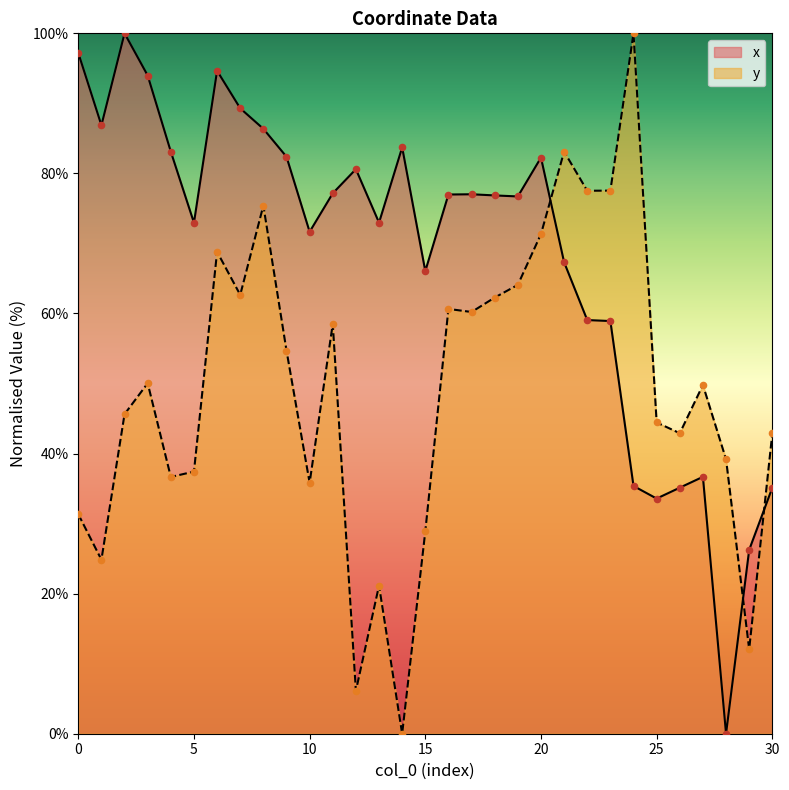

At which category is the sum across all series the highest?

6